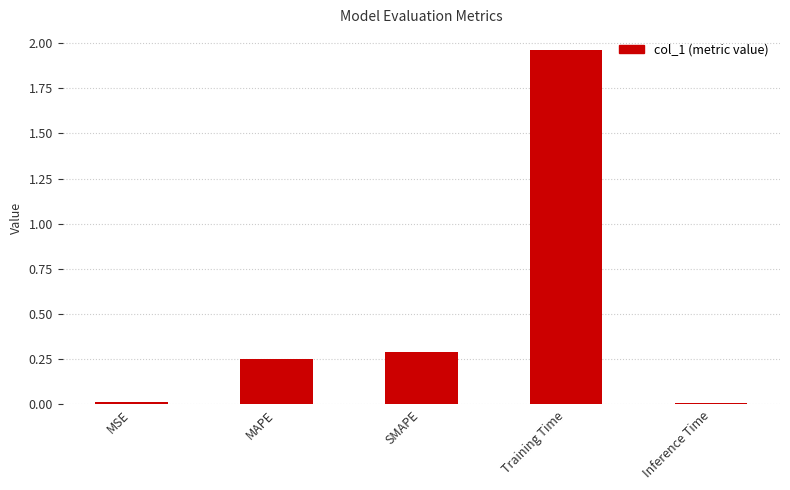

At which category does the chart reach its peak across all series?

Training Time